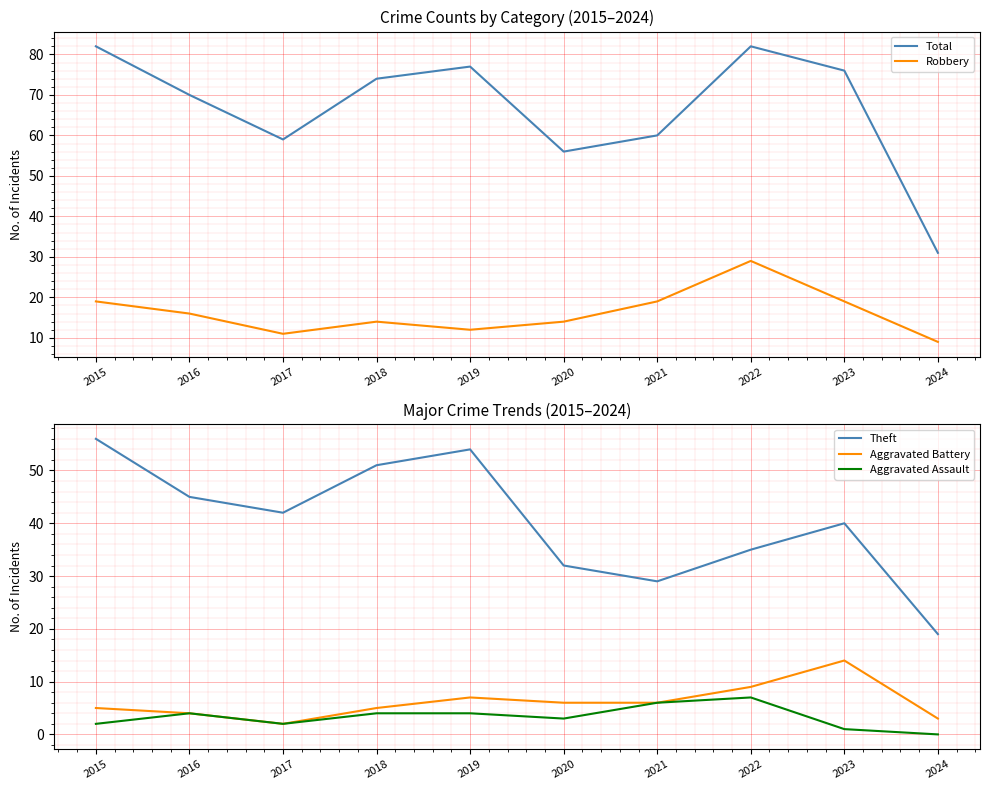

List the labels in order of Theft value, largest first.

2015, 2019, 2018, 2016, 2017, 2023, 2022, 2020, 2021, 2024